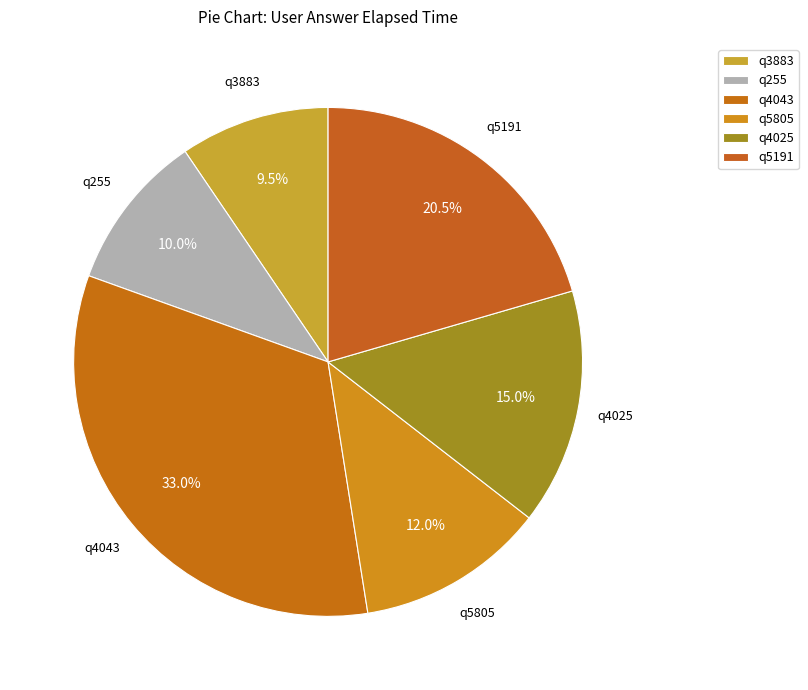

What is the ratio of the value at q255 to the value at q4025?

0.7